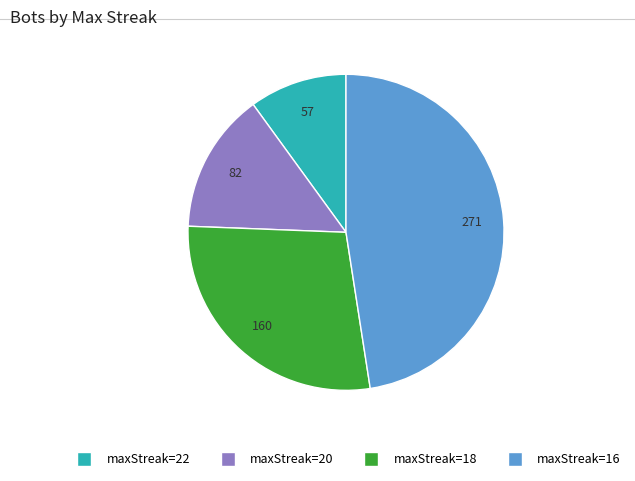

Is there a majority slice in this chart?

No